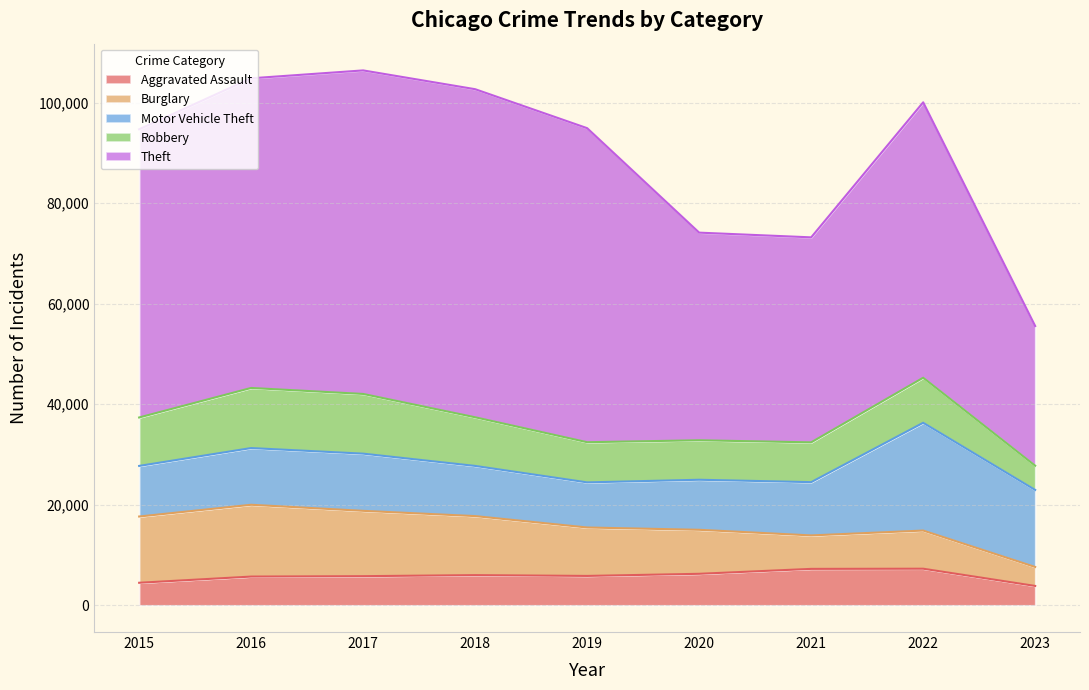

What is the highest value of the Motor Vehicle Theft series?

21448